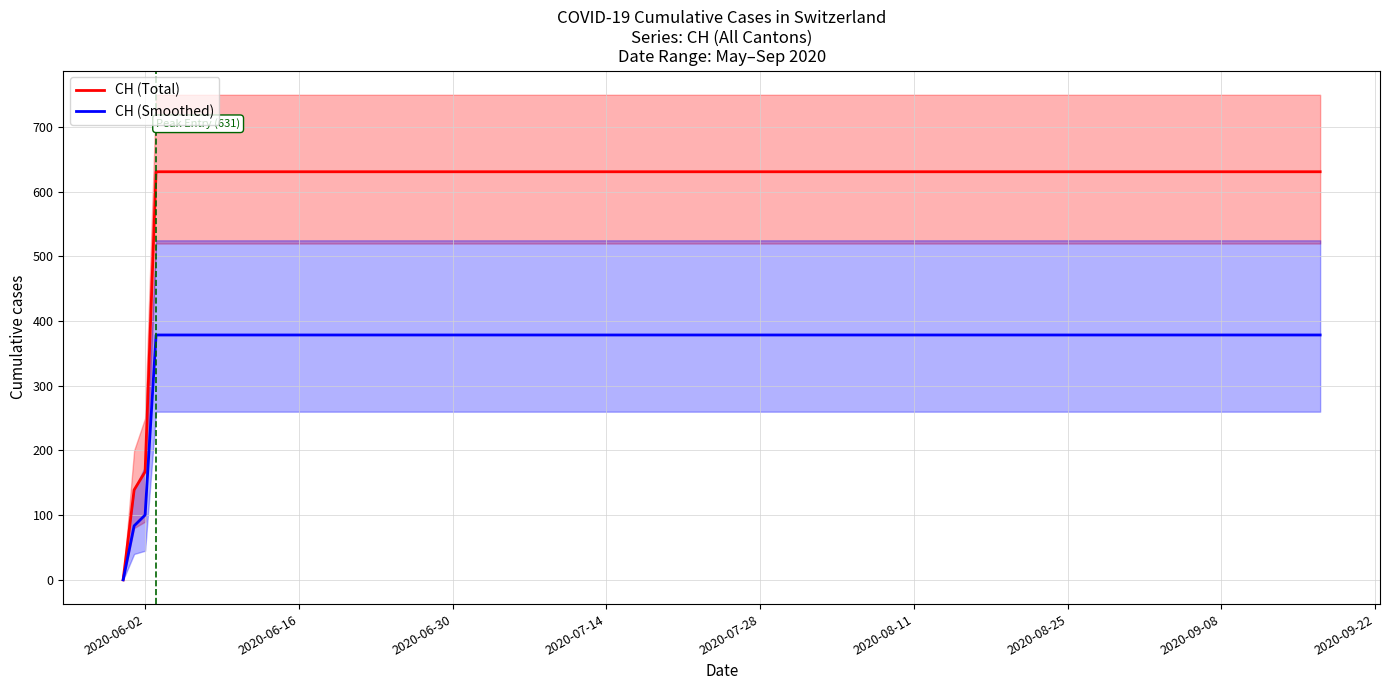

How many lines are shown in the chart?

2